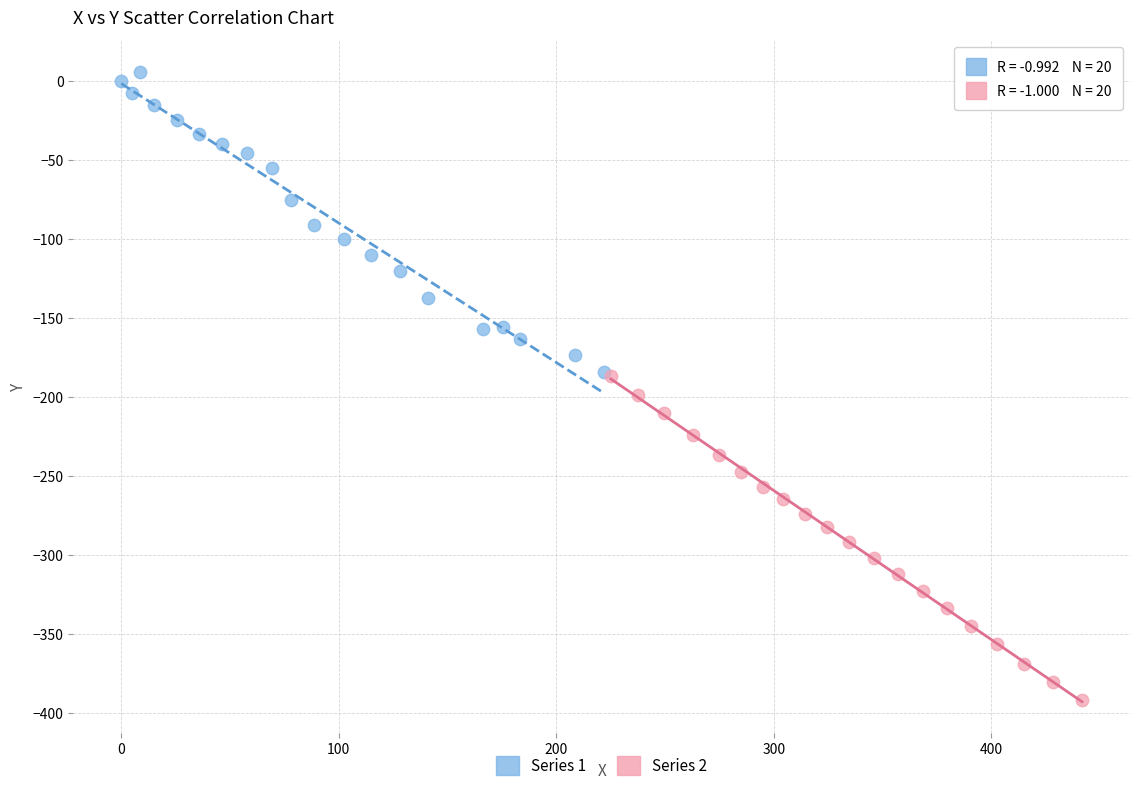

Which series reaches the minimum Y coordinate?

Series 2